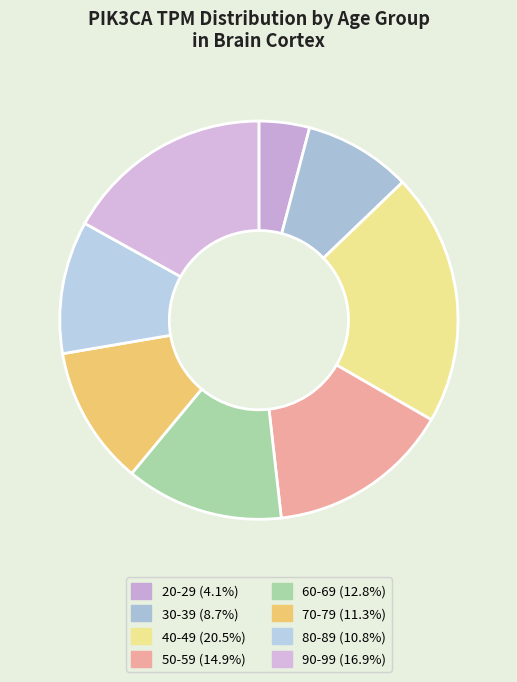

Is there a majority slice in this chart?

No